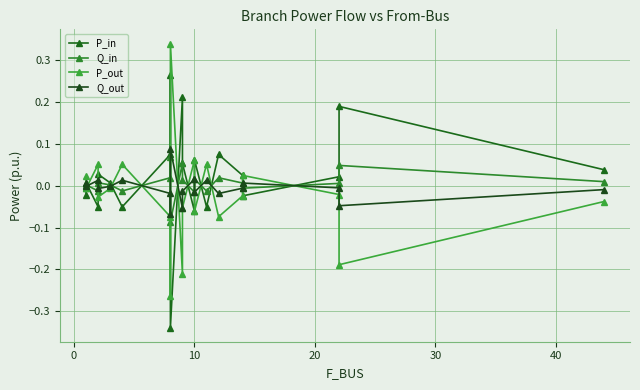

List the series in order of their peak value, highest first.

P_out, P_in, Q_out, Q_in